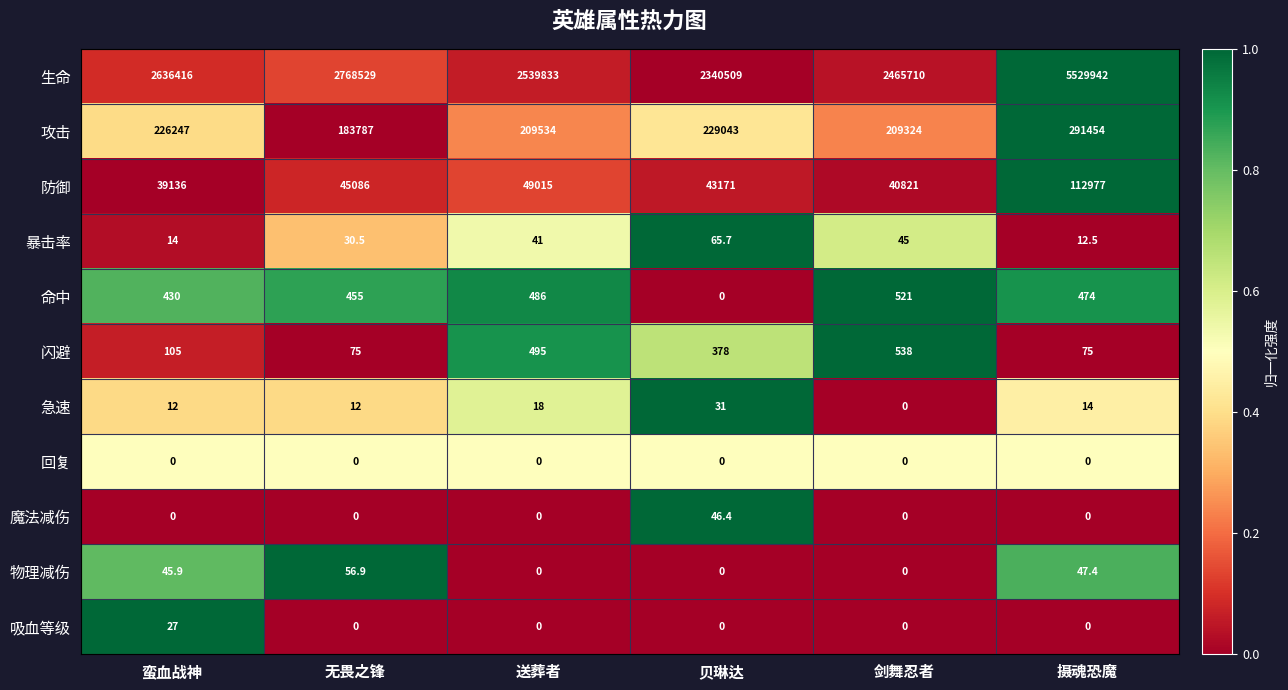

Between 送葬者 and 摄魂恐魔, which series saw the biggest shift?

生命